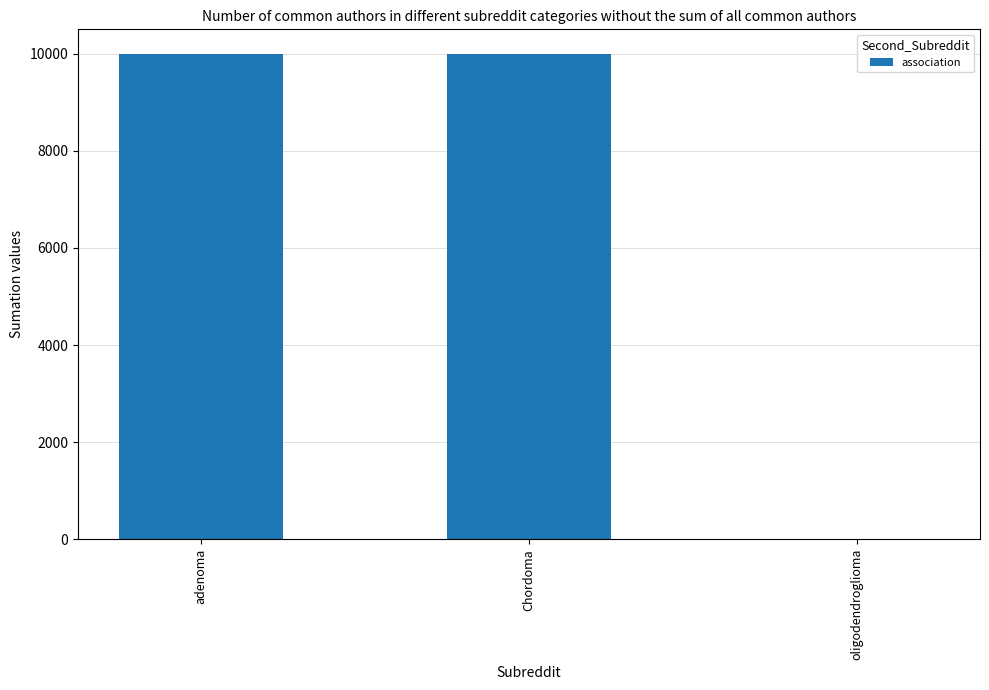

What is the greatest value displayed?

10000